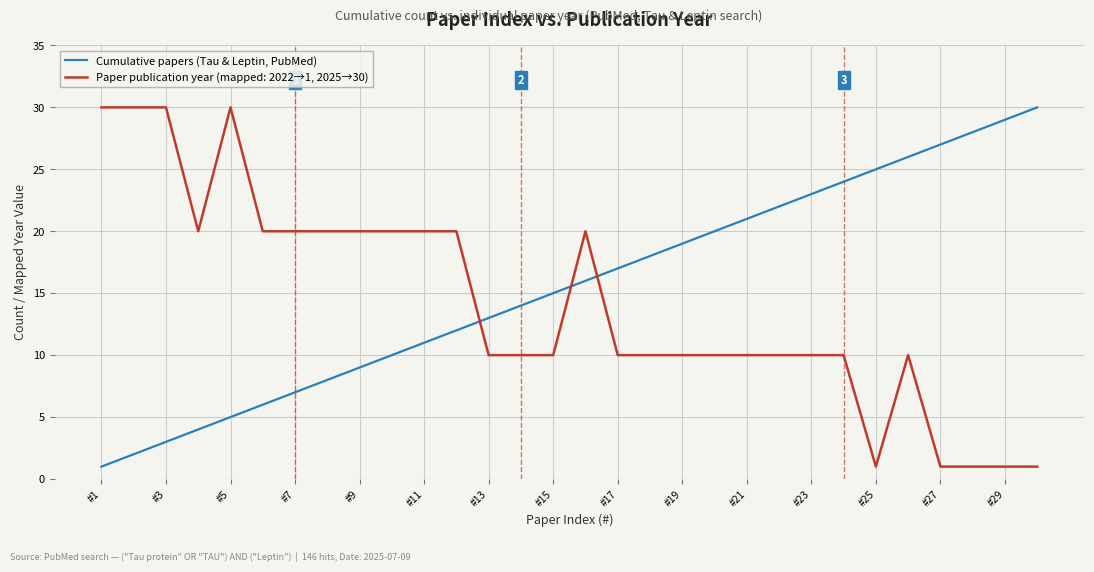

List the series in order of their overall mean, highest first.

Cumulative papers (Tau & Leptin, PubMed), Paper publication year (mapped: 2022→1, 2025→30)